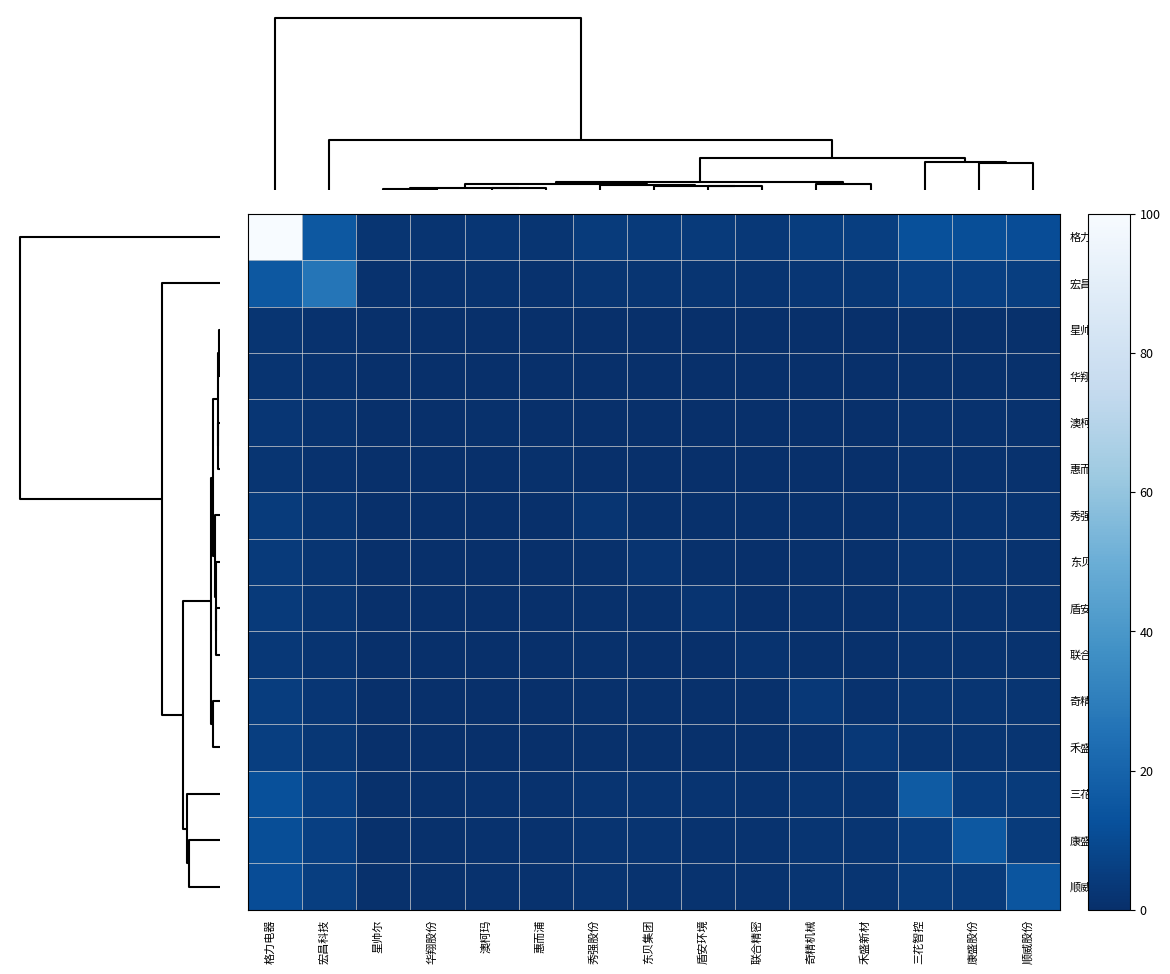

List the series in order of their peak value, highest first.

格力电器, 宏昌科技, 三花智控, 康盛股份, 顺威股份, 禾盛新材, 奇精机械, 秀强股份, 东贝集团, 盾安环境, 联合精密, 澳柯玛, 惠而浦, 星帅尔, 华翔股份